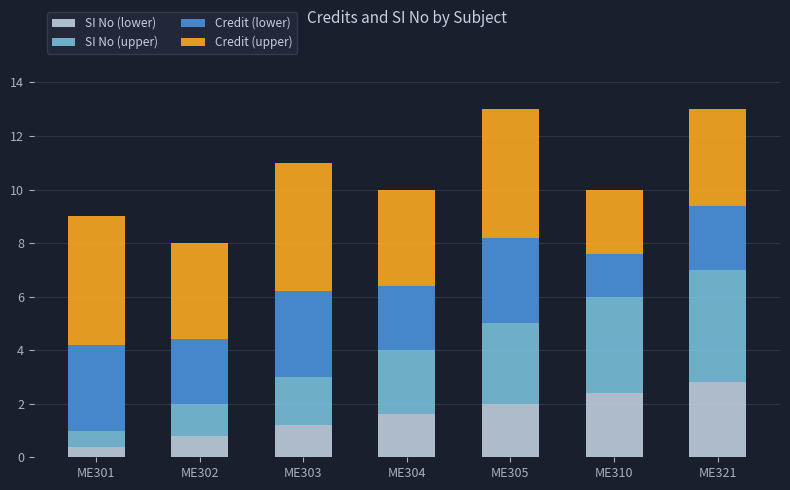

What is the total value across all series at ME310?

10.0